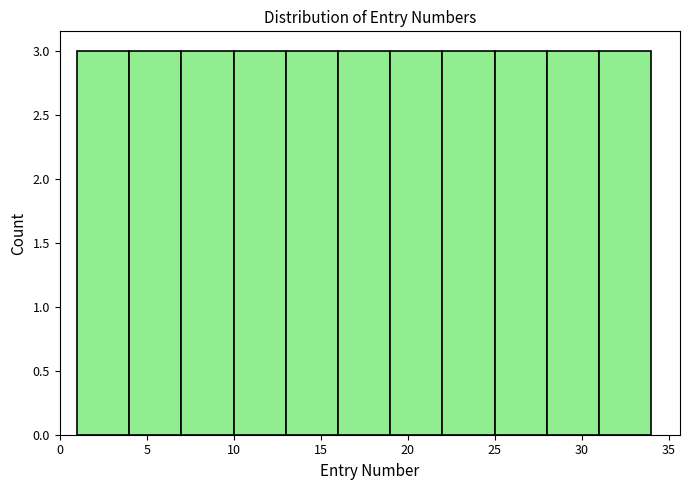

Reading left to right, list every bar in this chart as the range it spans on the x-axis followed by its height. The values are not printed on the chart, so give them approximately, as read against the axis.

1 to 4: 3
4 to 7: 3
7 to 10: 3
10 to 13: 3
13 to 16: 3
16 to 19: 3
19 to 22: 3
22 to 25: 3
25 to 28: 3
28 to 31: 3
31 to 34: 3